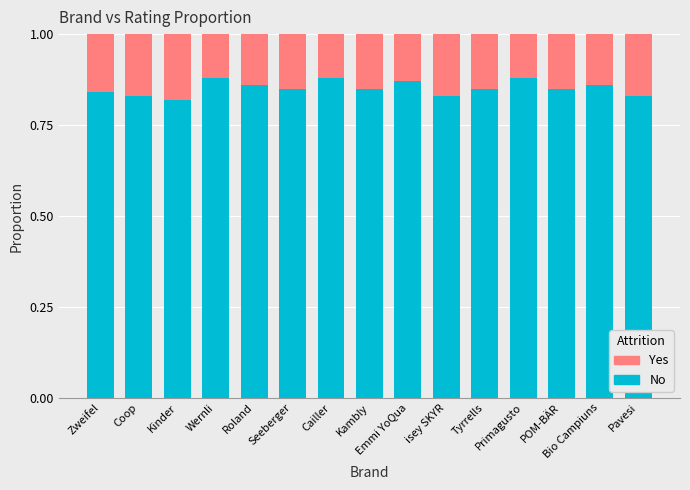

How many No values are between 0 and 1?

15